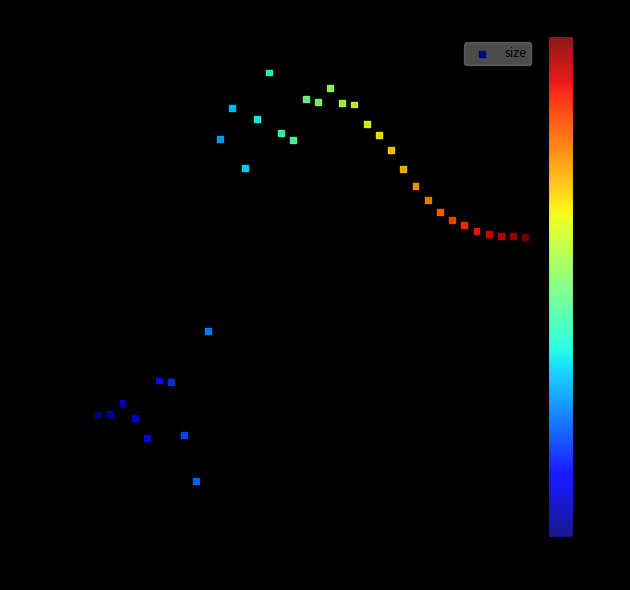

What is the range of Y values (max minus min)?

261084